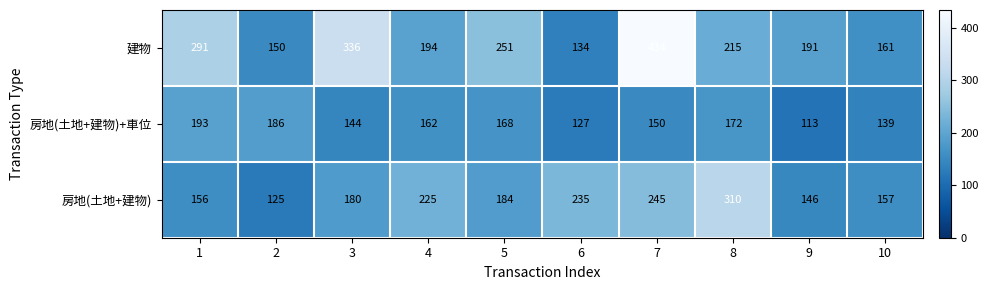

True or false: 房地(土地+建物) has a value of 184 at 2.

False